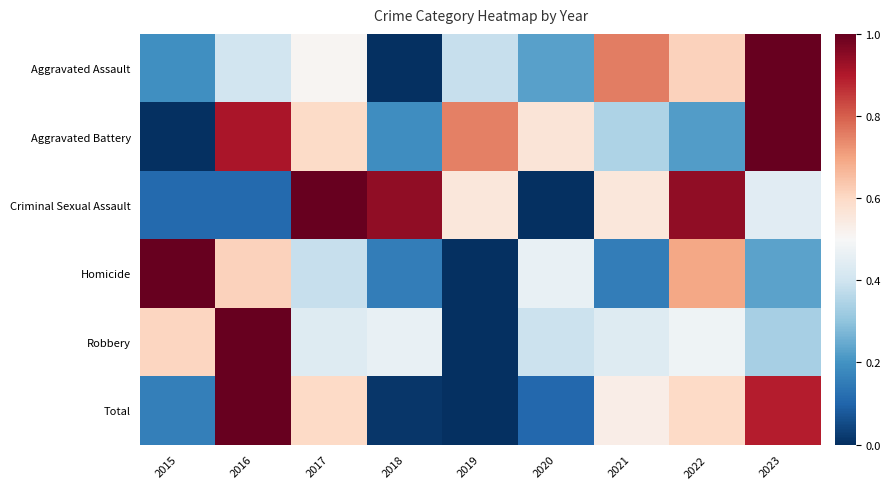

What is the total value across all series at 2019?

1.7